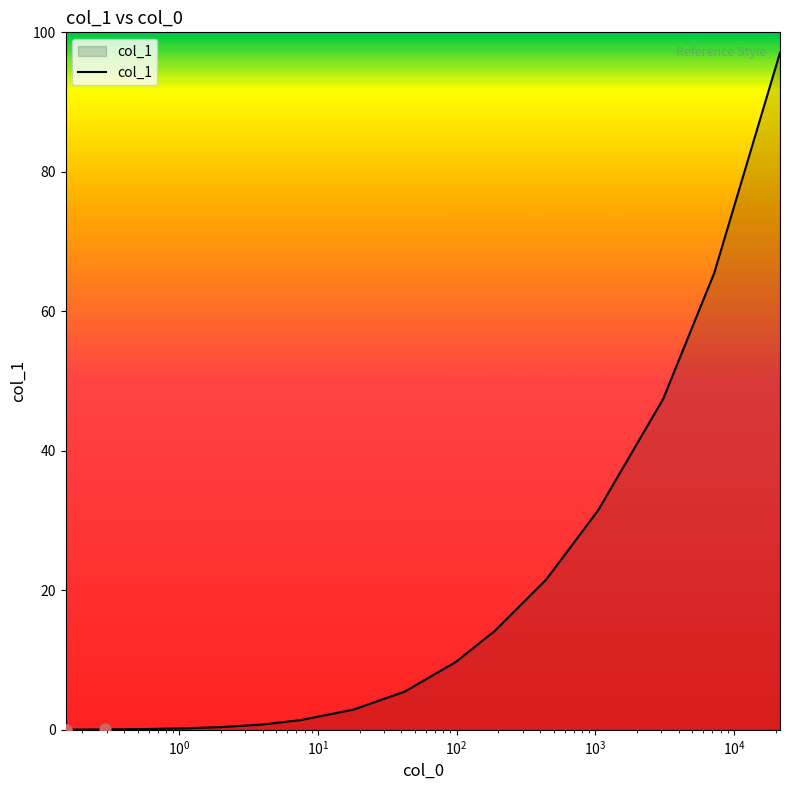

What is the greatest value displayed?

97.1